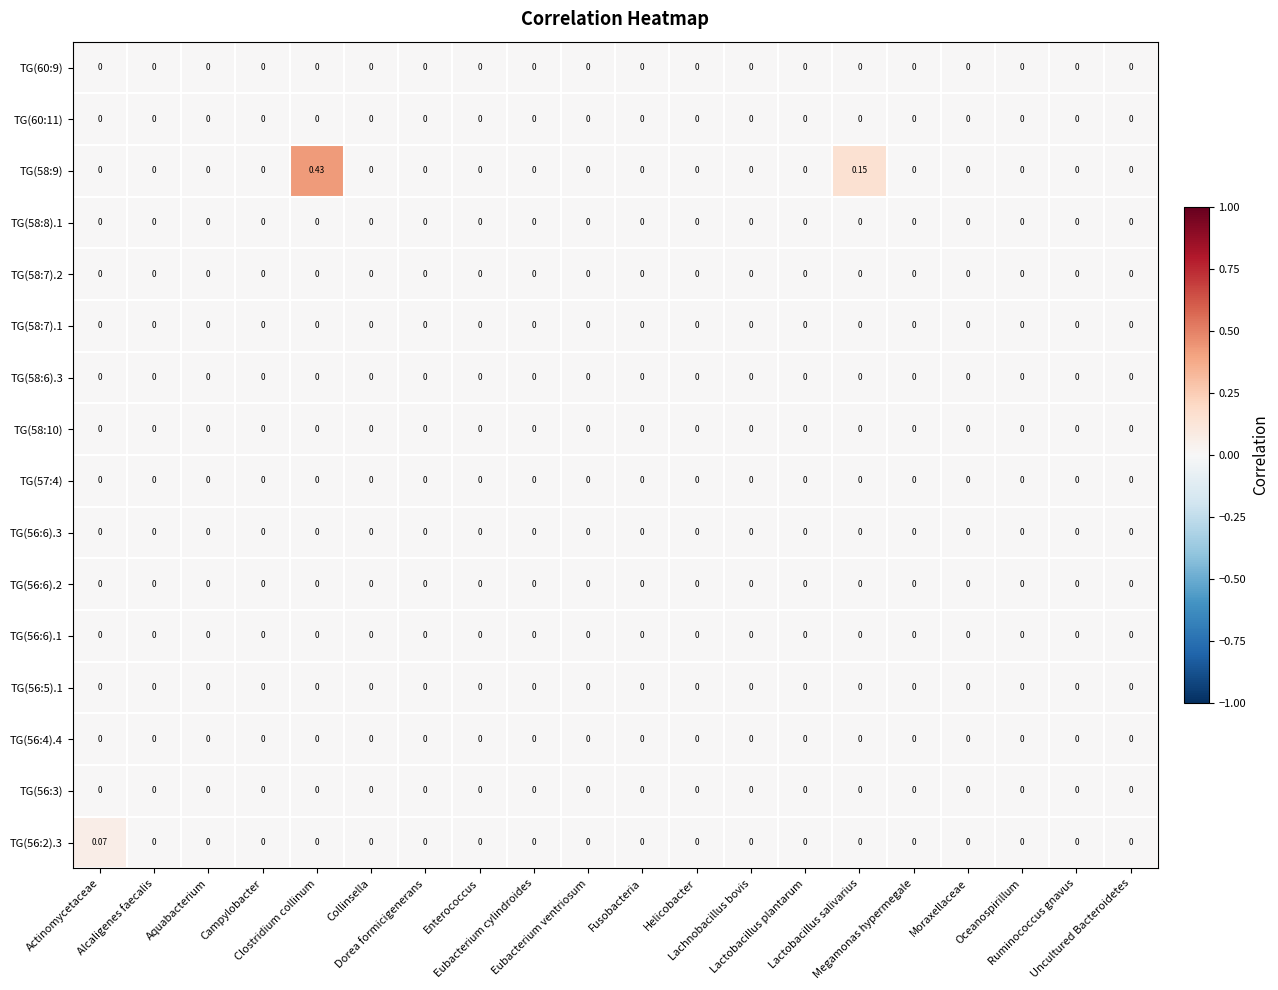

Count the number of categories in the chart.

20